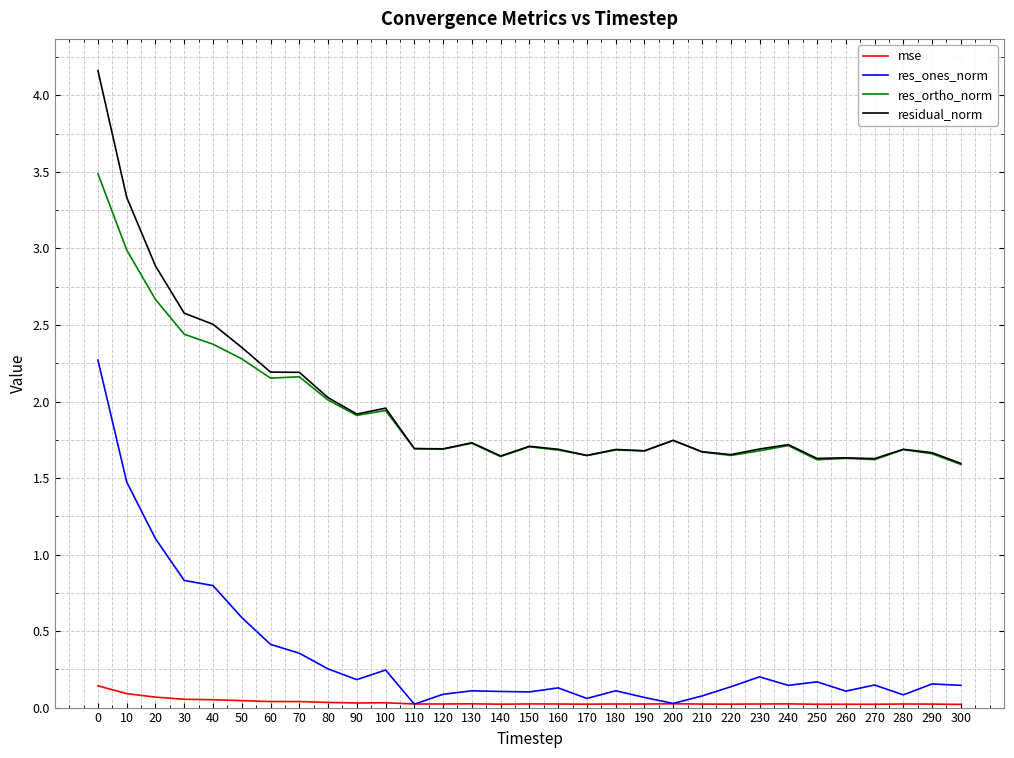

Is the value of res_ones_norm at 50 greater than the value of mse at 270?

Yes